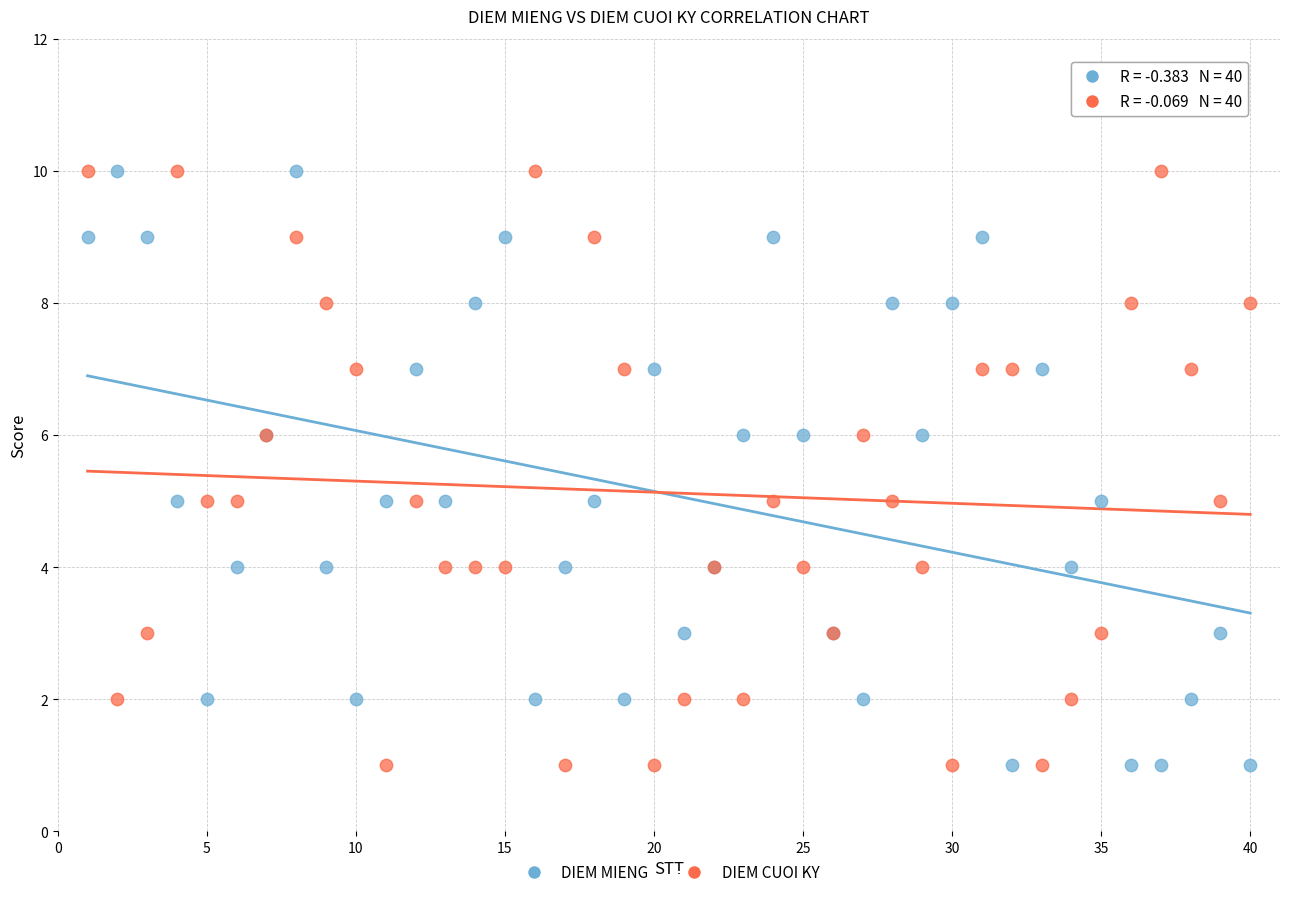

What is the X range (max minus min) for the scatter plot?

39